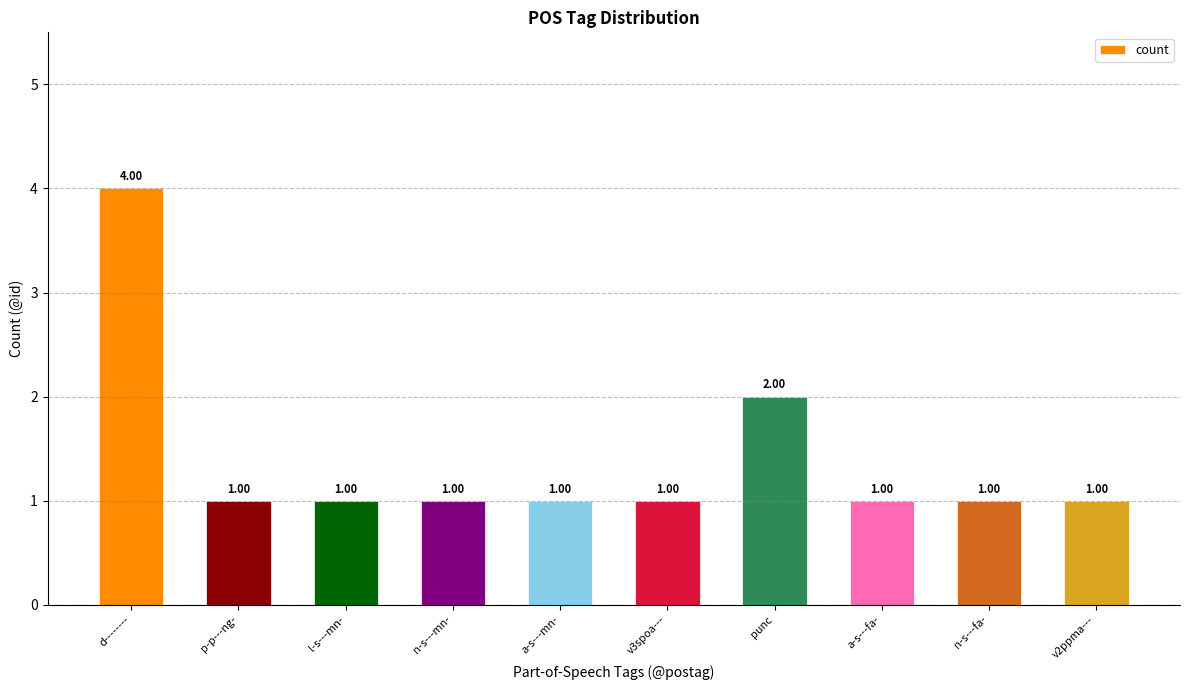

What is the smallest value displayed?

1